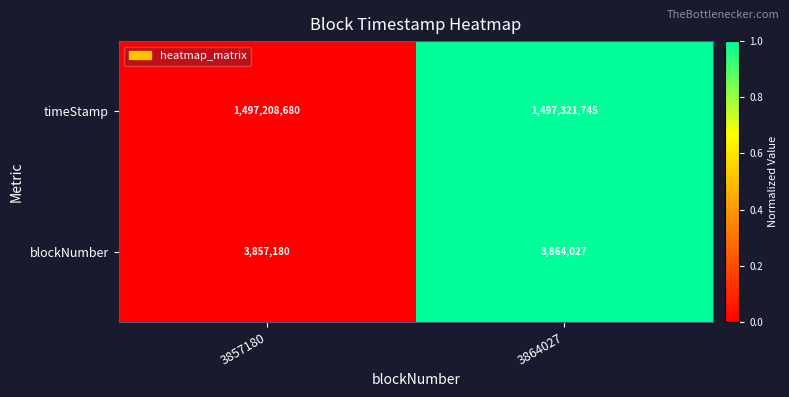

List the labels in order of blockNumber value, smallest first.

3857180, 3864027